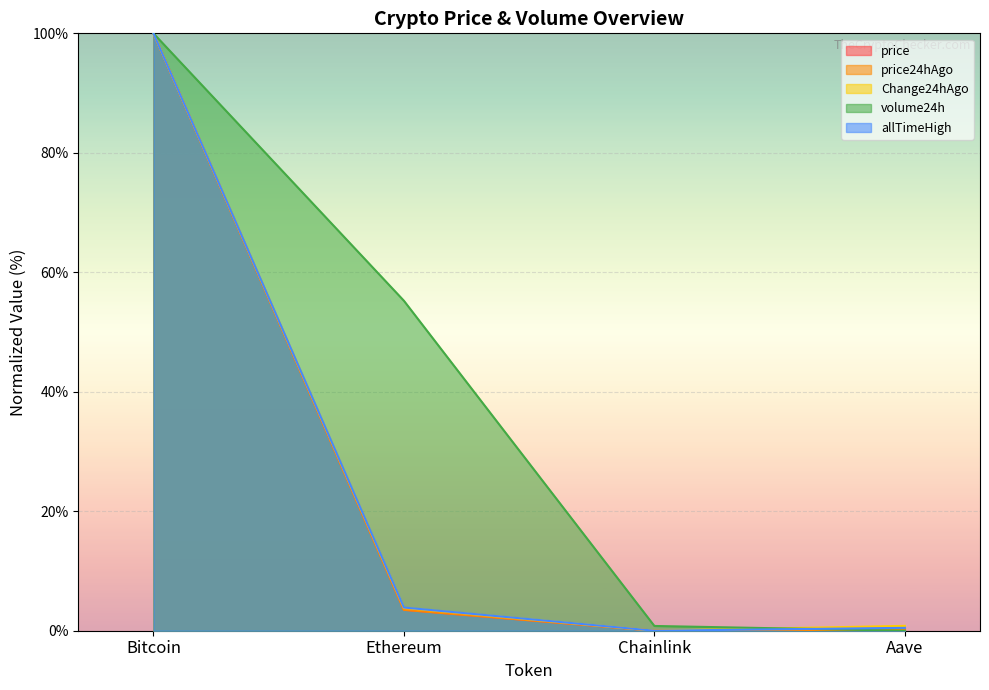

Rank the categories by volume24h value from lowest to highest.

Aave, Chainlink, Ethereum, Bitcoin